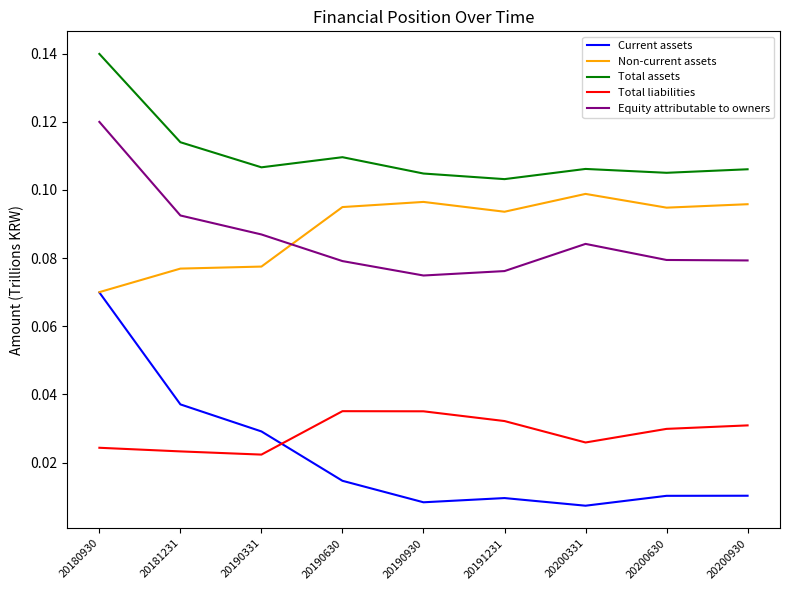

Where is Non-current assets nearest to the value 0?

20180930